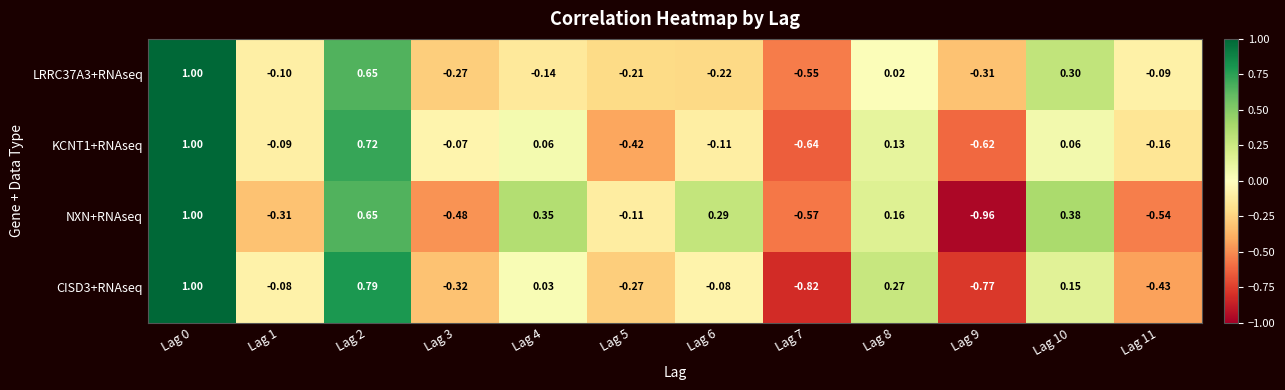

What is the difference between the highest and lowest values at Lag 5?

0.3